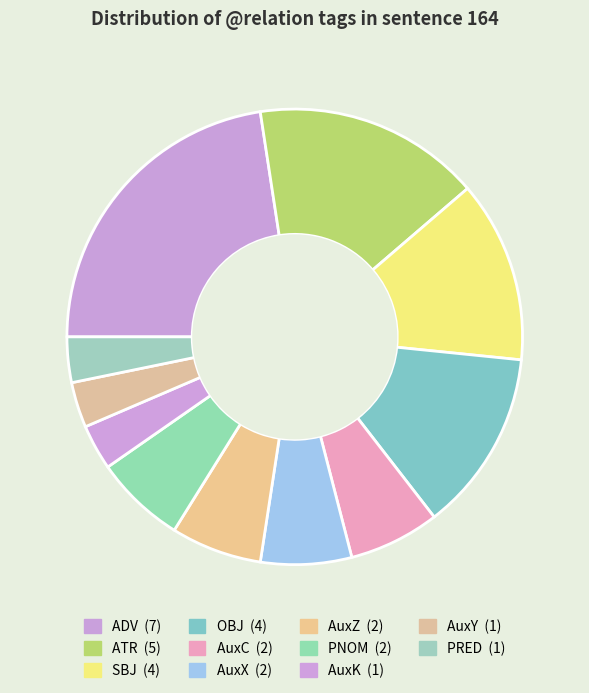

Combined, what portion of the pie is PNOM and PRED?

9.7%